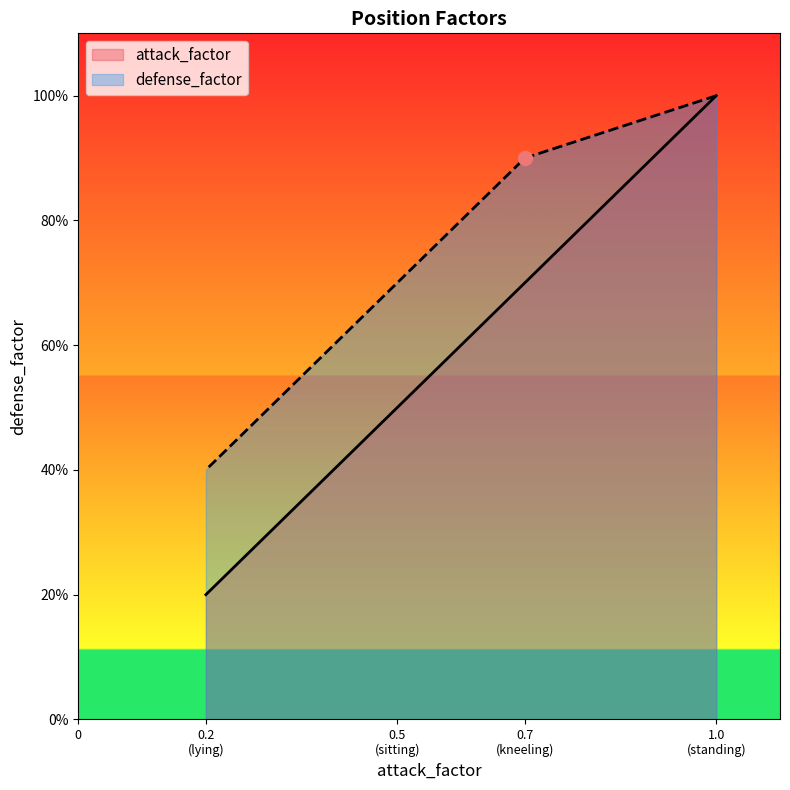

Is it true that defense_factor equals 0.9 at 0.7 (kneeling)?

True